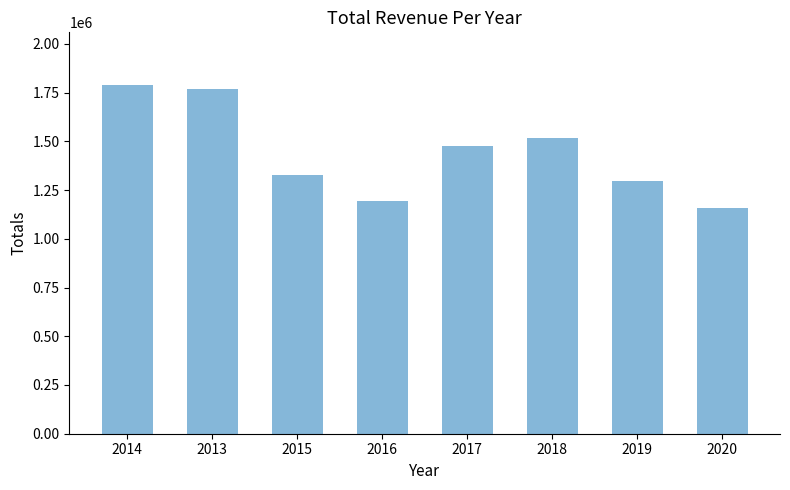

Reading right to left, extract all data points from this chart.

1157900	1297400	1515000	1475200	1191500	1329400	1766600	1790400